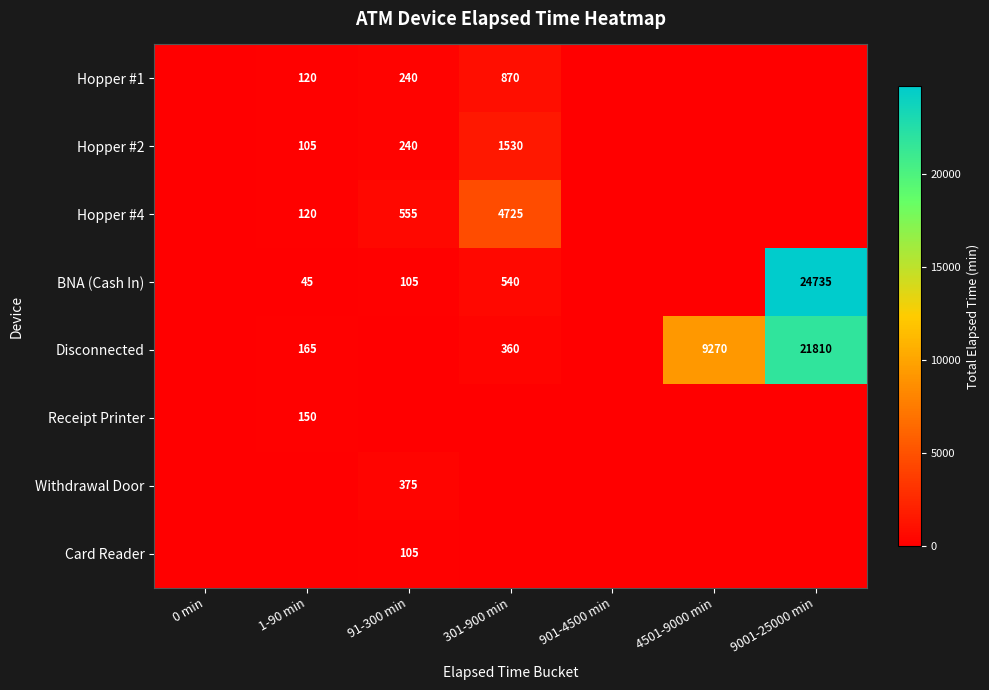

Between 301-900 min and 901-4500 min, which is larger?

301-900 min